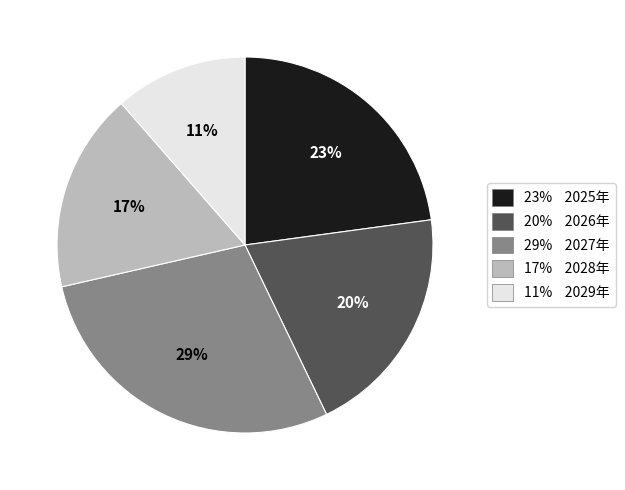

Count the number of slices in the pie.

5